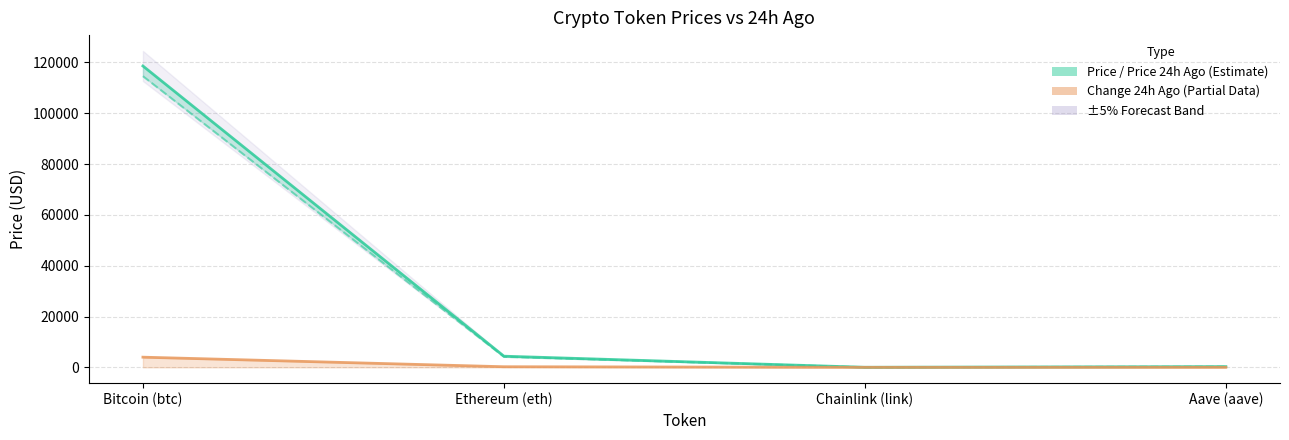

What is the difference between the maximum and minimum values in the Change24hAgo series?

3998.5